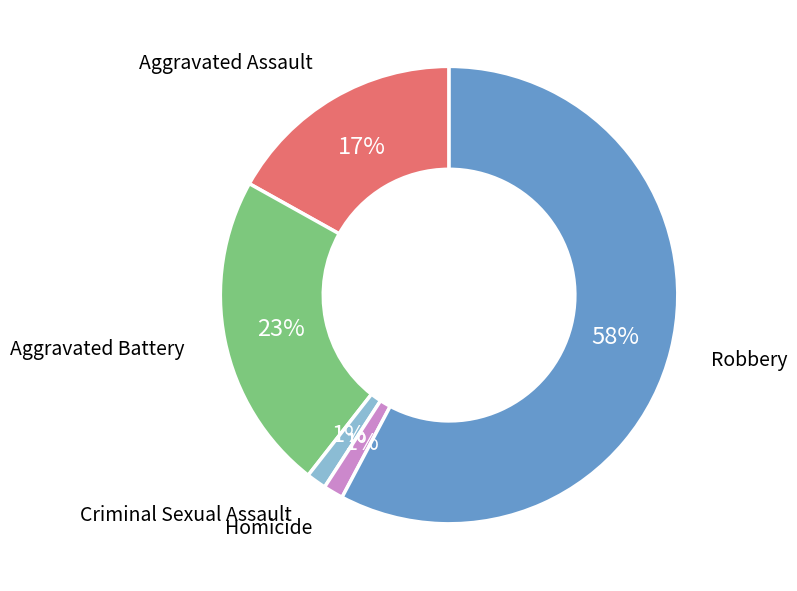

How many slices are in this pie chart?

5